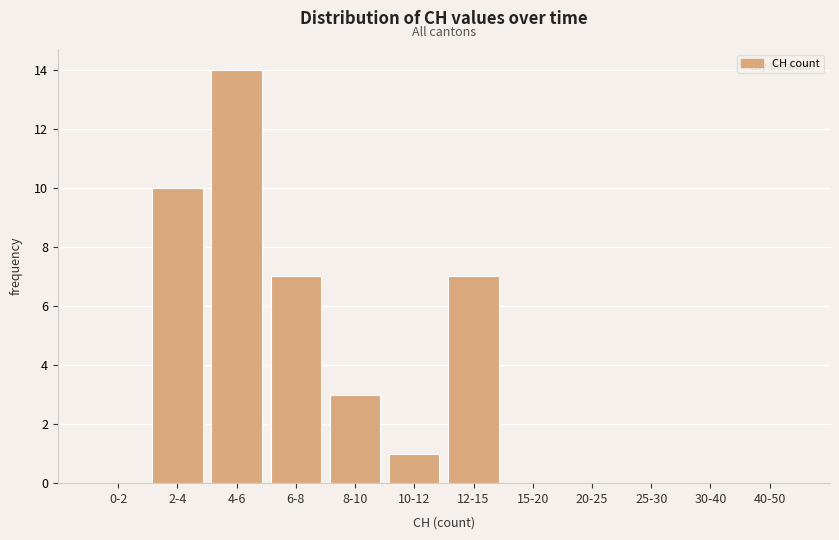

Reading right to left, transcribe all the data shown in this chart.

40-50=0	30-40=0	25-30=0	20-25=0	15-20=0	12-15=7	10-12=1	8-10=3	6-8=7	4-6=14	2-4=10	0-2=0